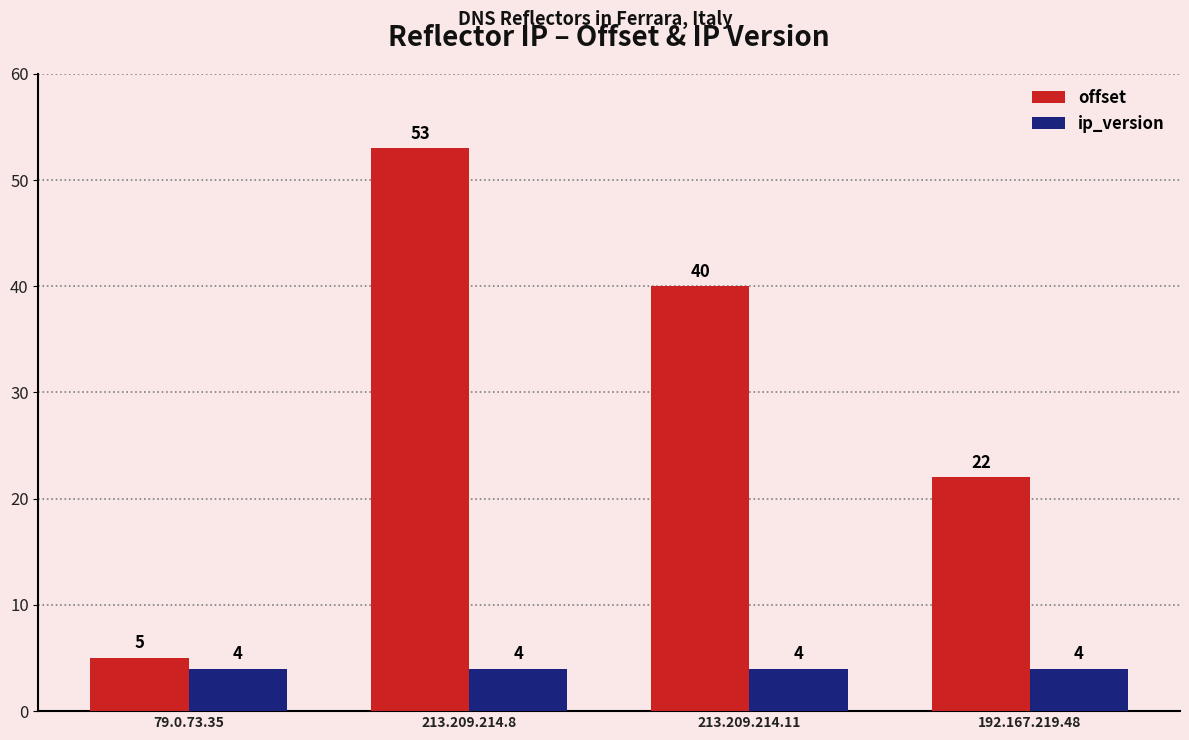

Is the value of offset at 213.209.214.8 greater than the value of ip_version at 213.209.214.8?

Yes